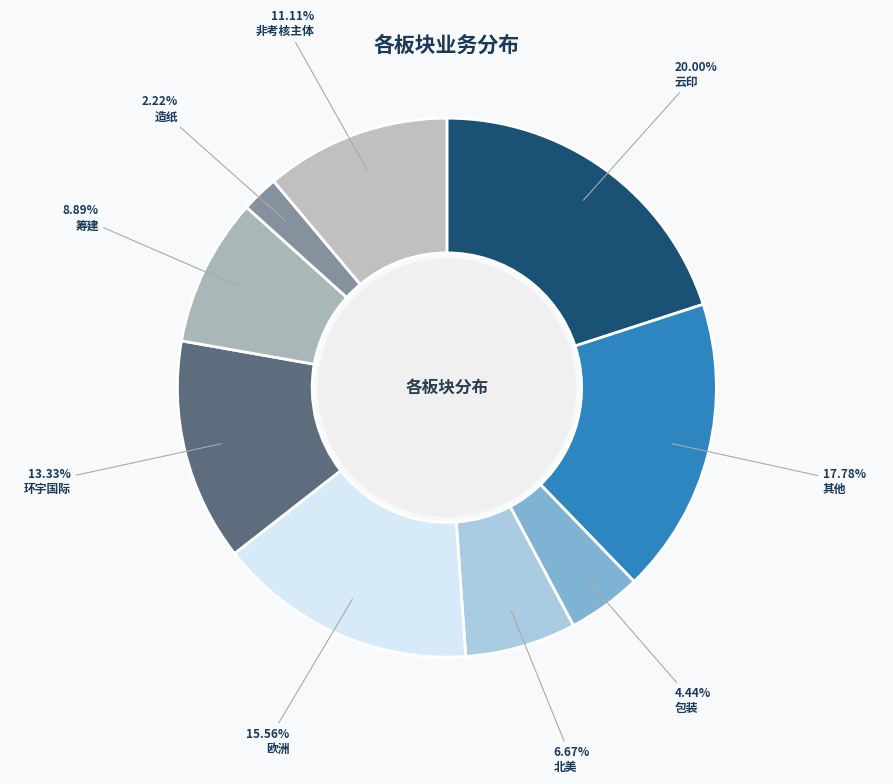

To the nearest percent, what portion does 包装 represent?

4%